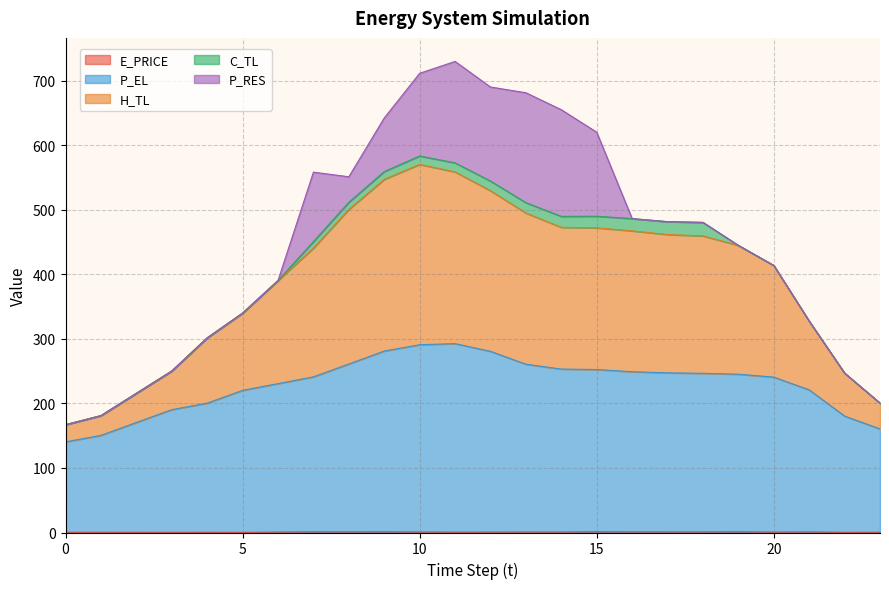

Is it true that P_EL equals 165.8 at 8?

False